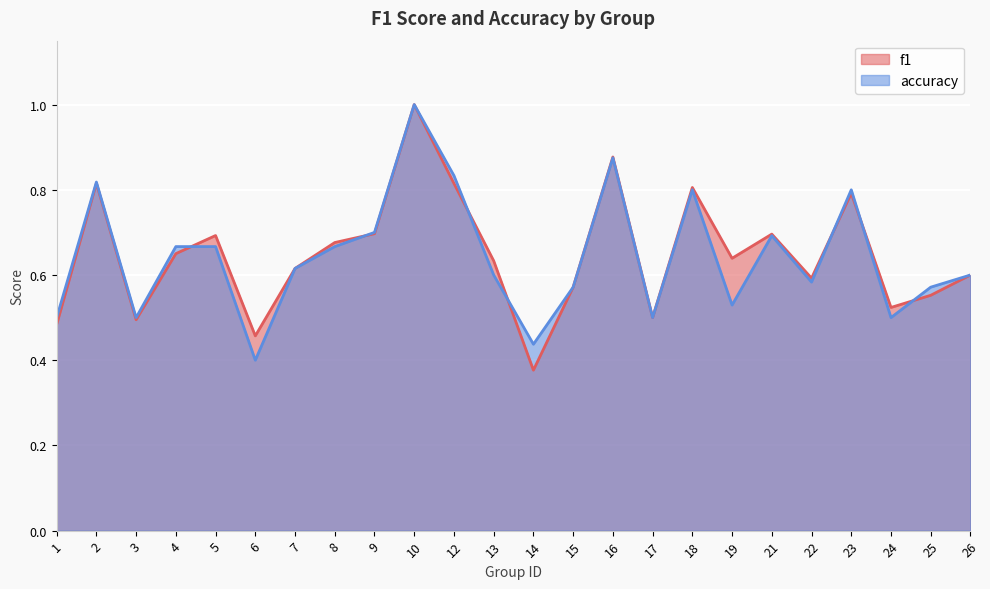

What value does the f1 series have at 8?

0.7